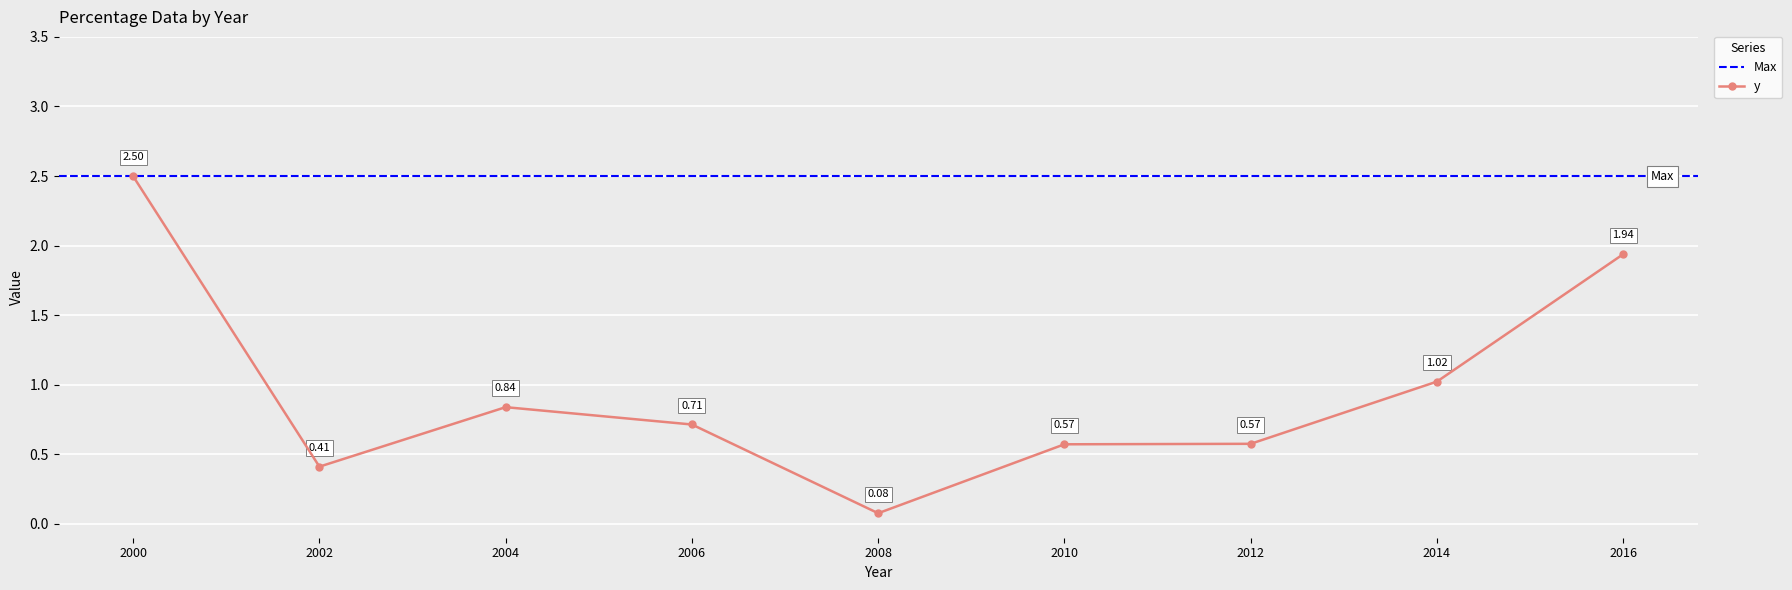

List the labels in order of value, largest first.

2000, 2016, 2014, 2004, 2006, 2012, 2010, 2002, 2008